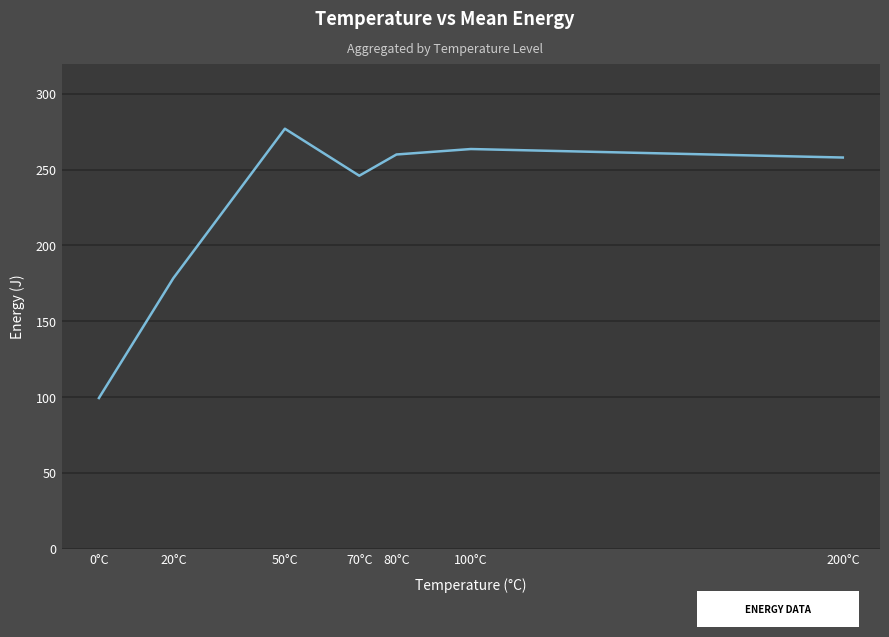

Which has a higher value, 200°C or 20°C?

200°C